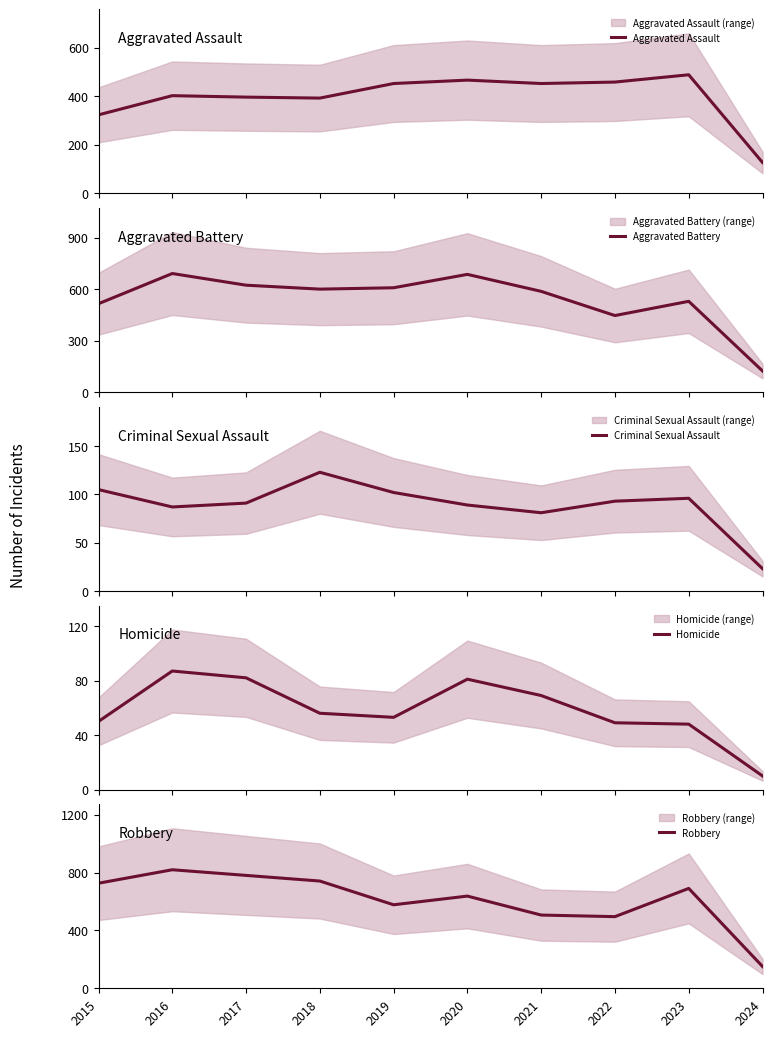

Reading right to left, what are all the values shown in this chart?

Aggravated Assault: 2024=127	2023=488	2022=458	2021=452	2020=466	2019=452	2018=392	2017=396	2016=402	2015=323
Aggravated Battery: 2024=123	2023=529	2022=446	2021=587	2020=686	2019=608	2018=600	2017=623	2016=691	2015=515
Criminal Sexual Assault: 2024=23	2023=96	2022=93	2021=81	2020=89	2019=102	2018=123	2017=91	2016=87	2015=105
Homicide: 2024=10	2023=48	2022=49	2021=69	2020=81	2019=53	2018=56	2017=82	2016=87	2015=50
Robbery: 2024=151	2023=690	2022=495	2021=506	2020=637	2019=577	2018=741	2017=780	2016=819	2015=726